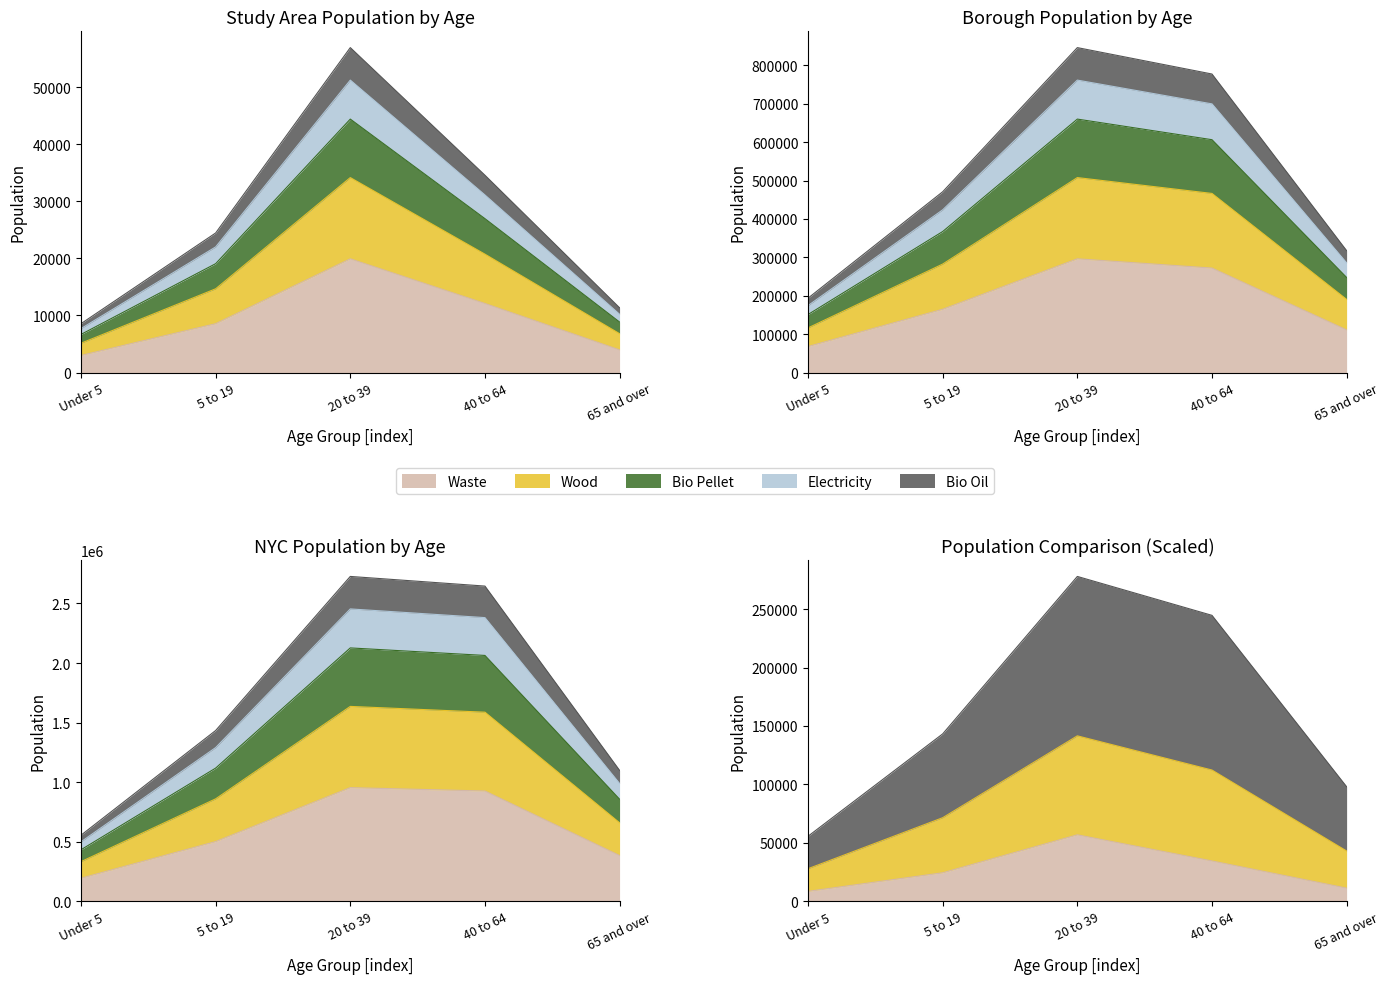

At which category is the sum across all series the highest?

20 to 39